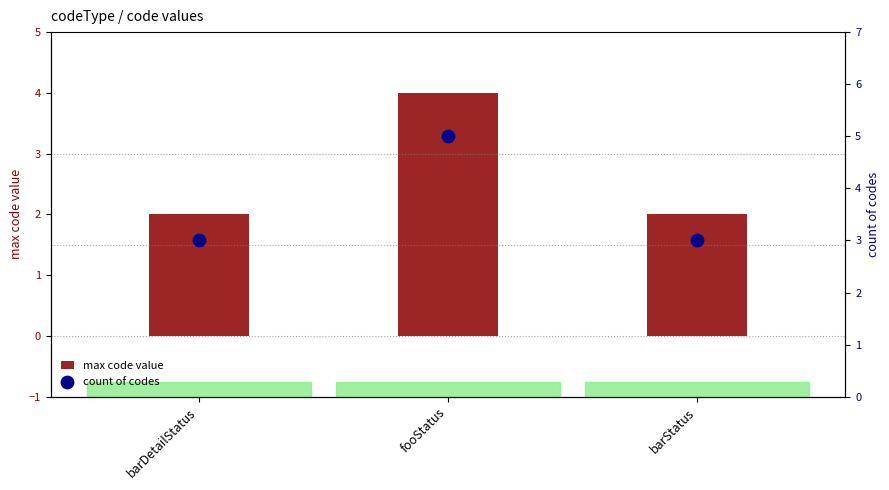

What is the total value across all series at barDetailStatus?

5